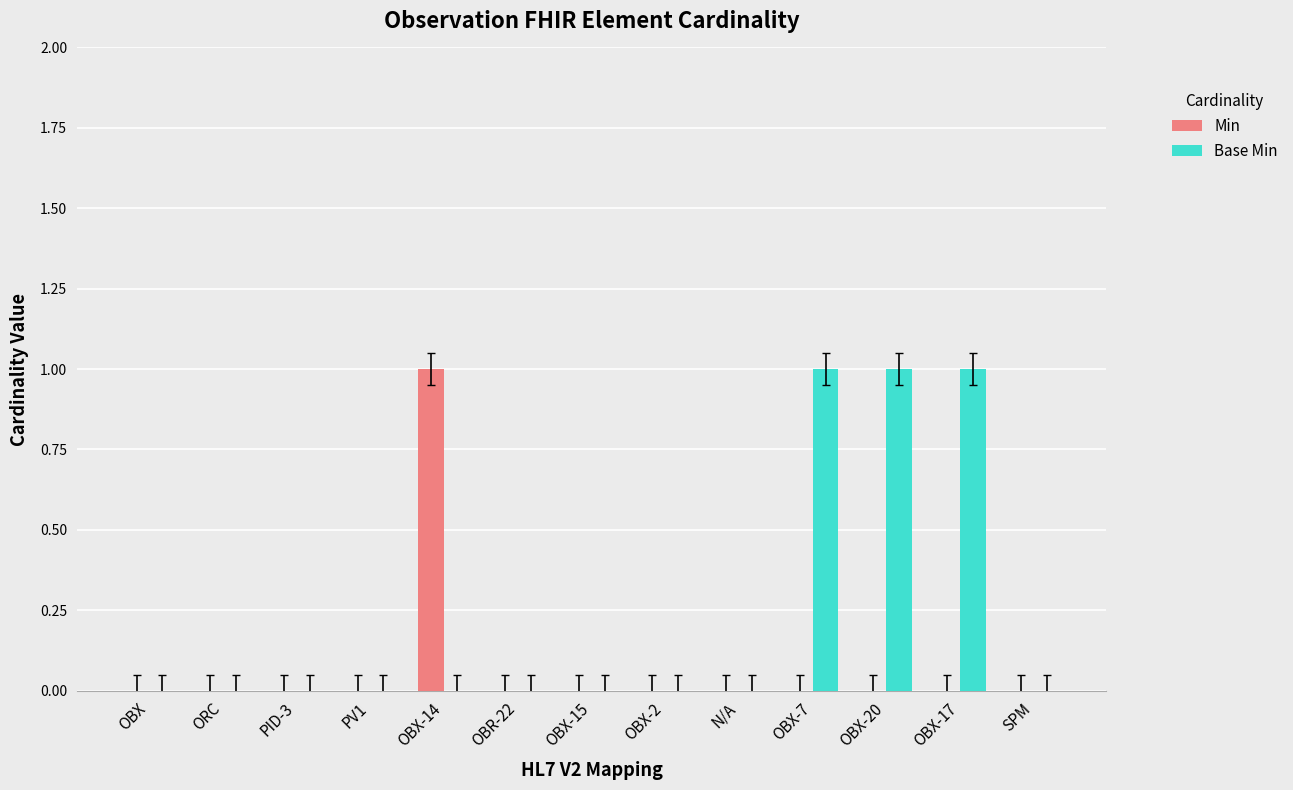

Which series has the largest total across all categories?

Base Min